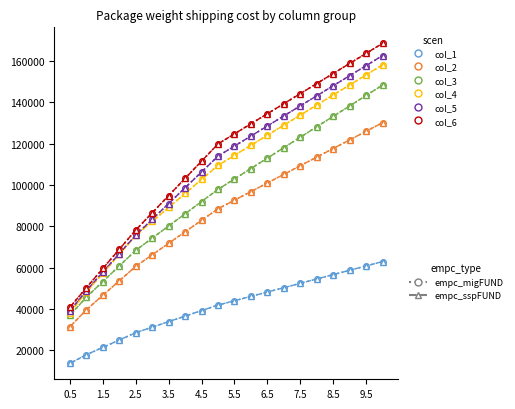

Is this an area chart (filled region under the line)?

No